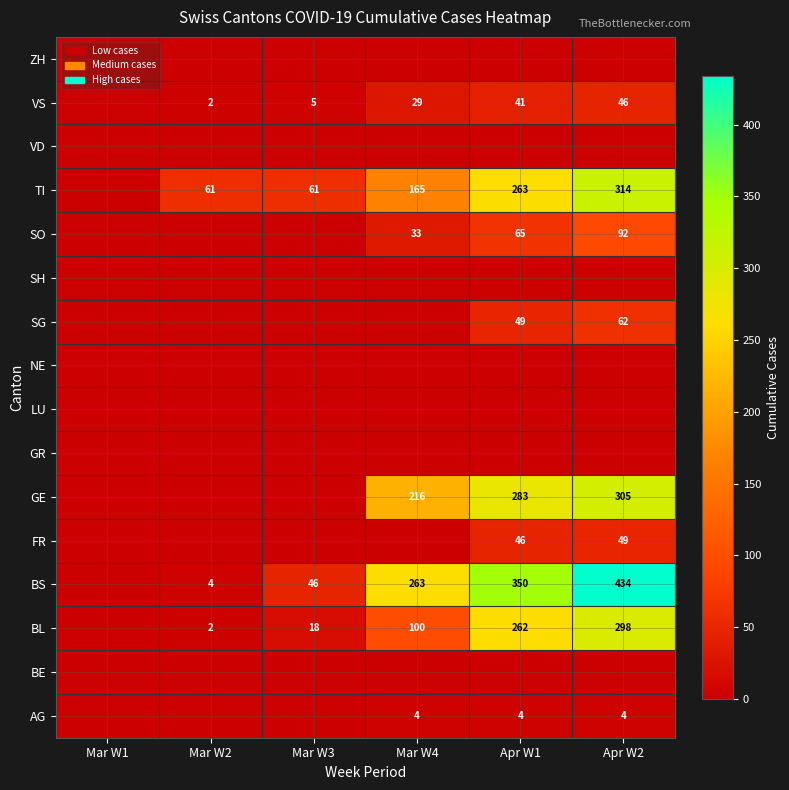

What is the sum of the SO values at Apr W1 and Apr W2?

157